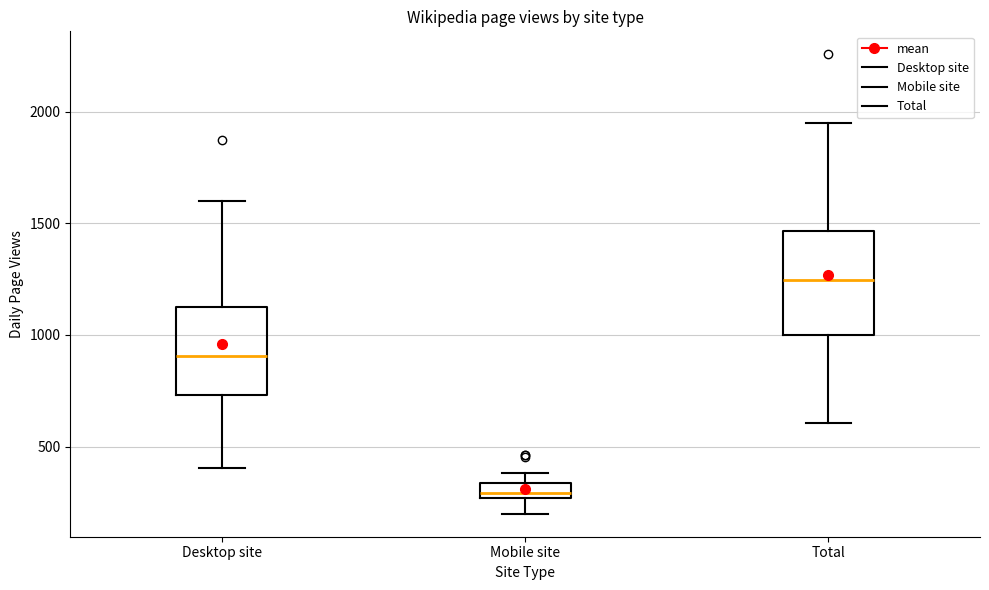

Comparing the boxes themselves (not the whiskers), which one is the tallest?

Total